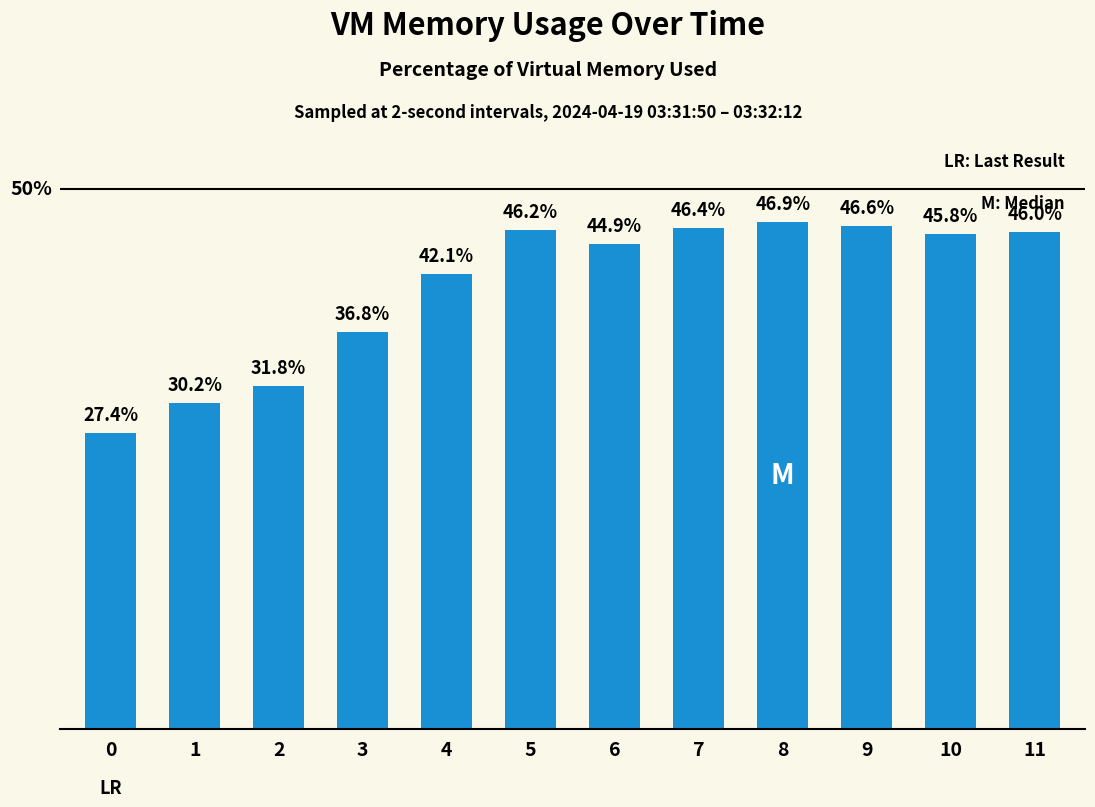

List the labels in order of value, smallest first.

0, 1, 2, 3, 4, 6, 10, 11, 5, 7, 9, 8